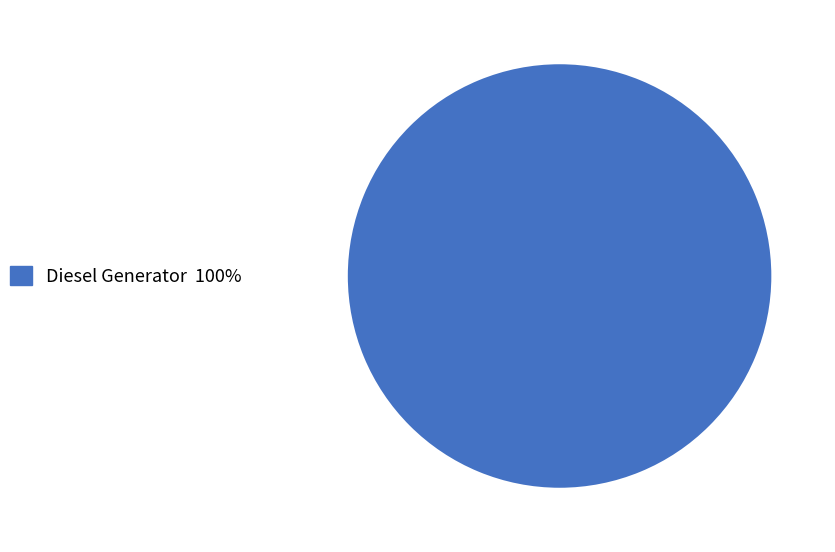

Is there any slice that represents more than half of the pie?

Yes